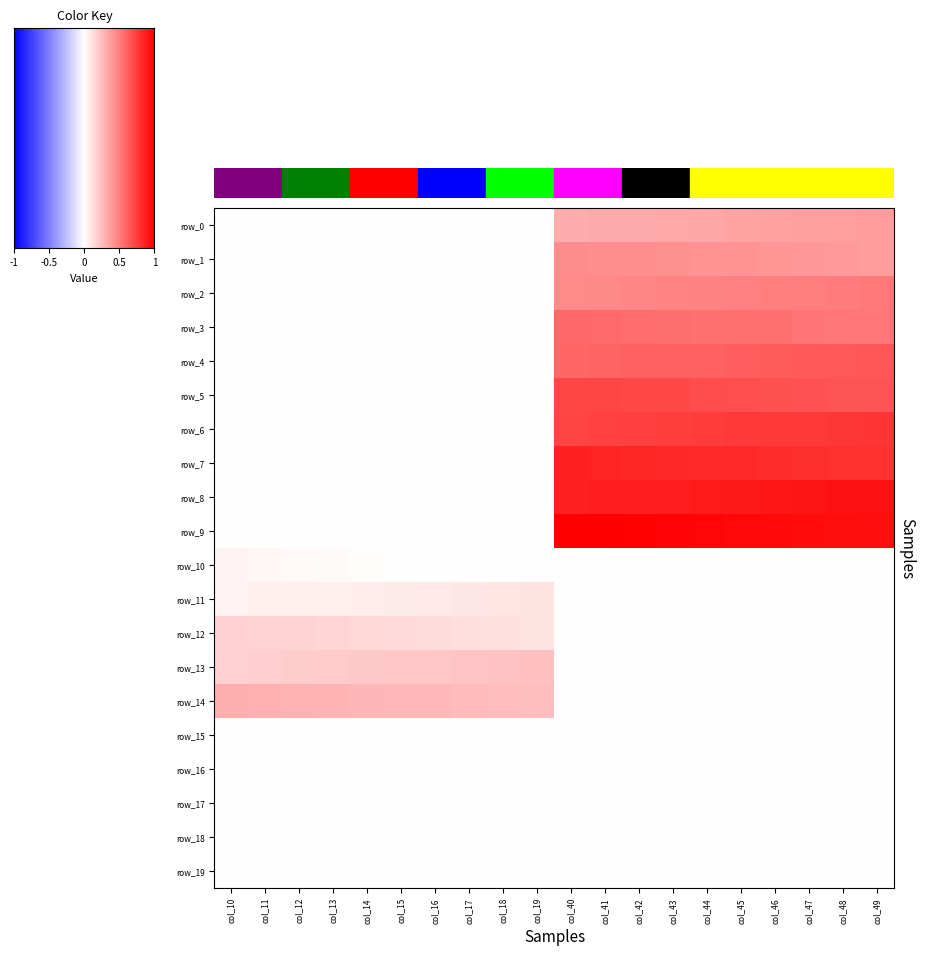

Count the row_1 values in the range 0 to 1.

20